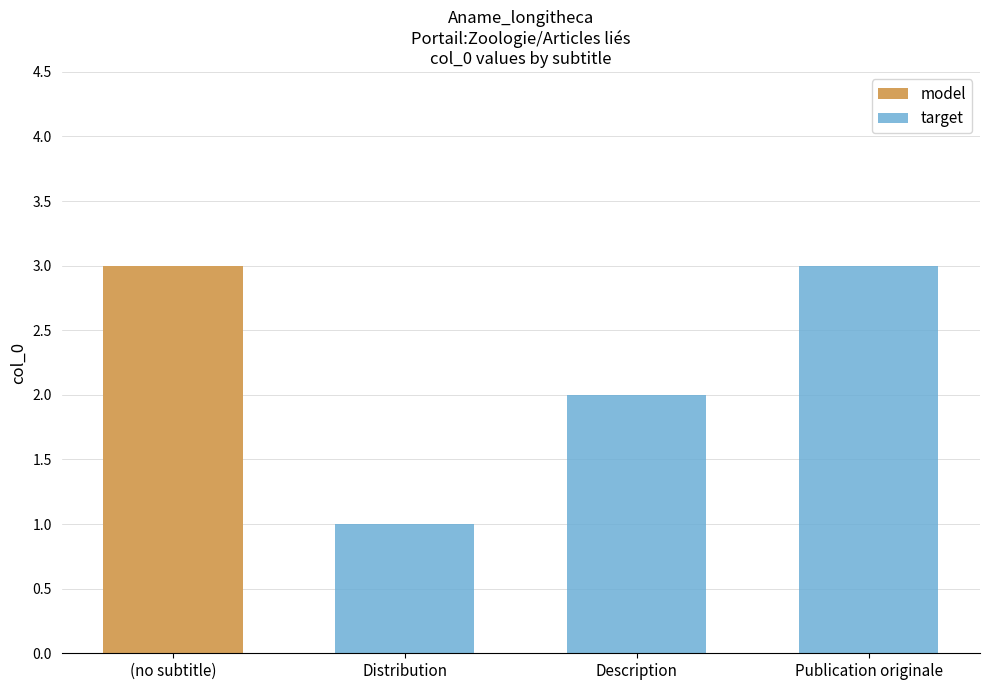

Between Distribution and Publication originale, which series saw the biggest shift?

target